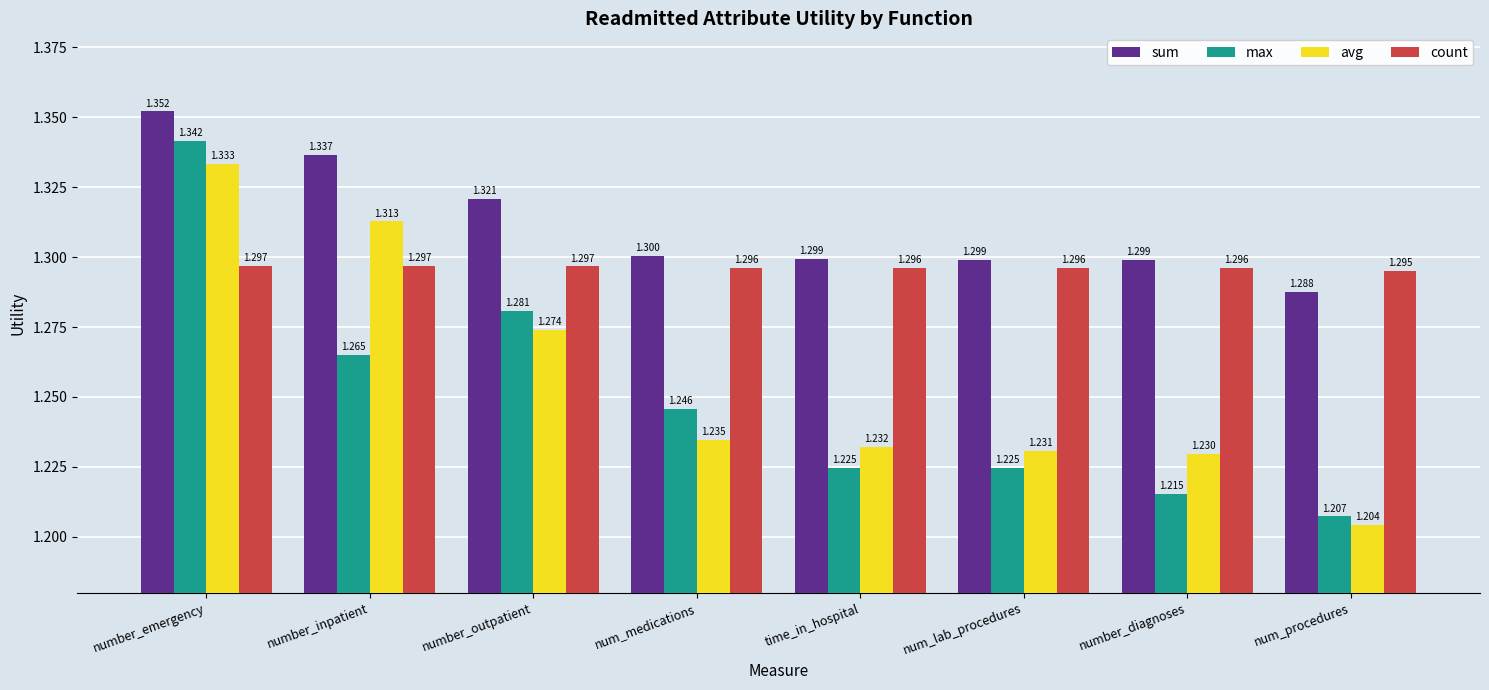

What value does the count series have at number_inpatient?

1.3